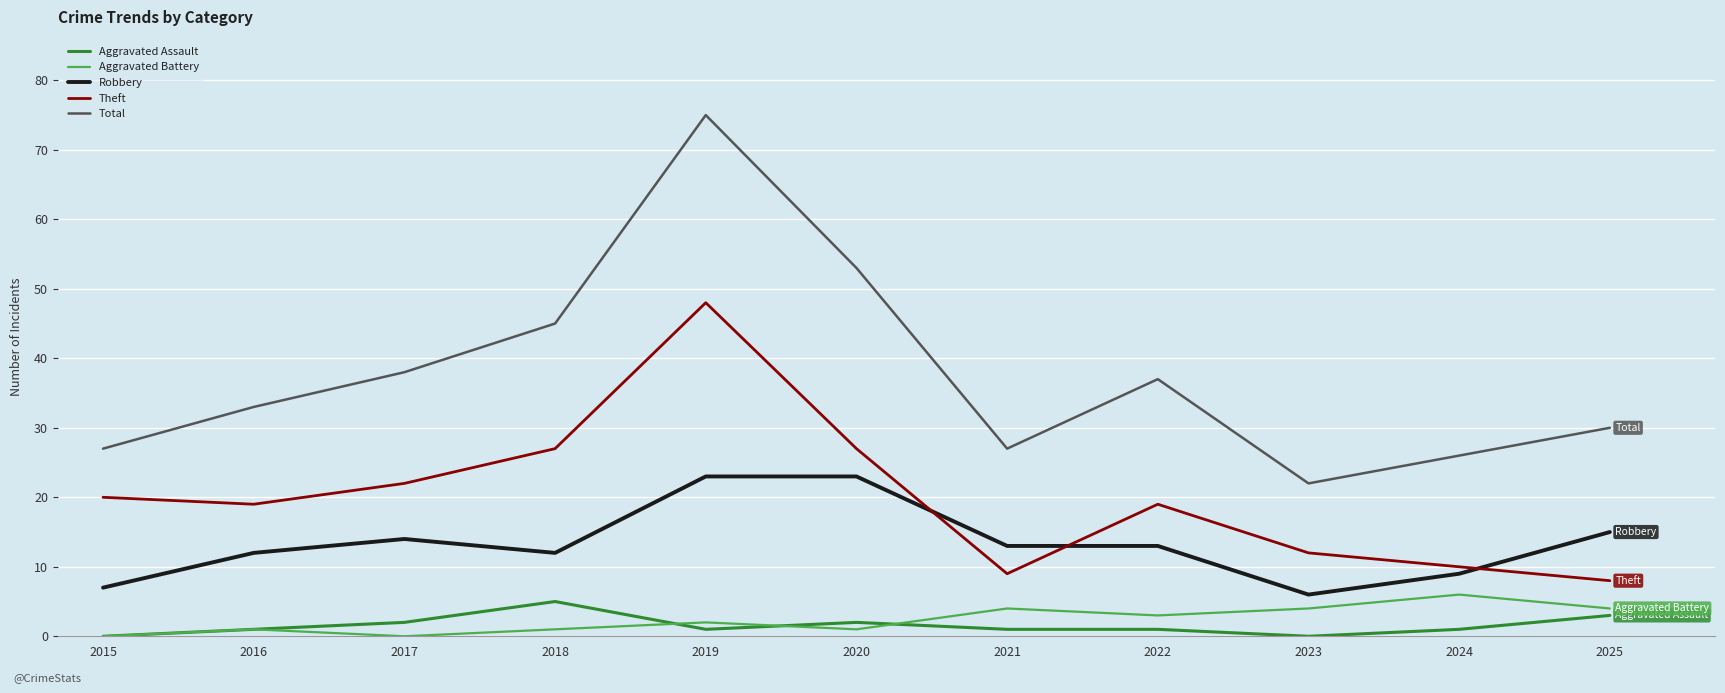

How many distinct data groups are displayed?

5